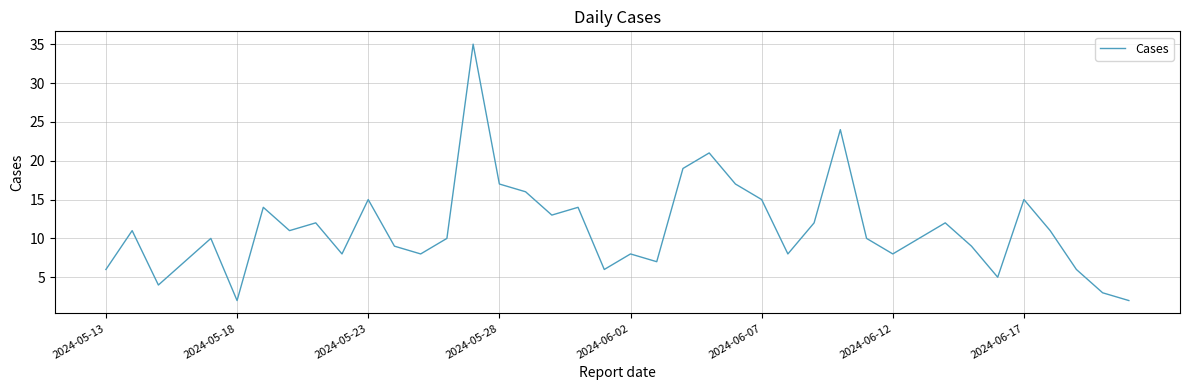

What is the greatest value displayed?

35